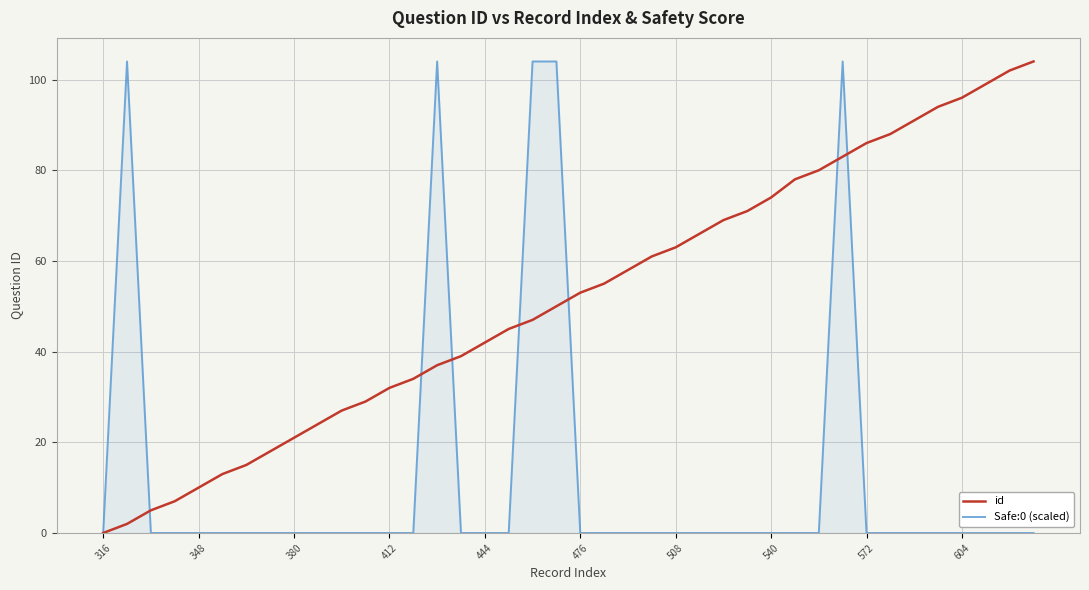

Which series has the largest total across all categories?

id